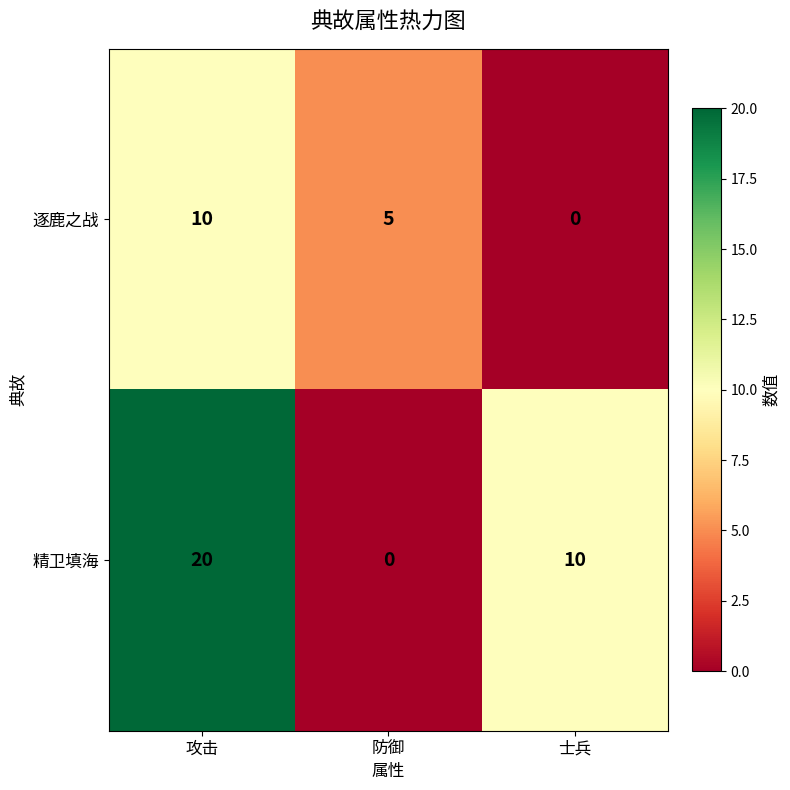

At which label does 精卫填海 reach its peak?

攻击